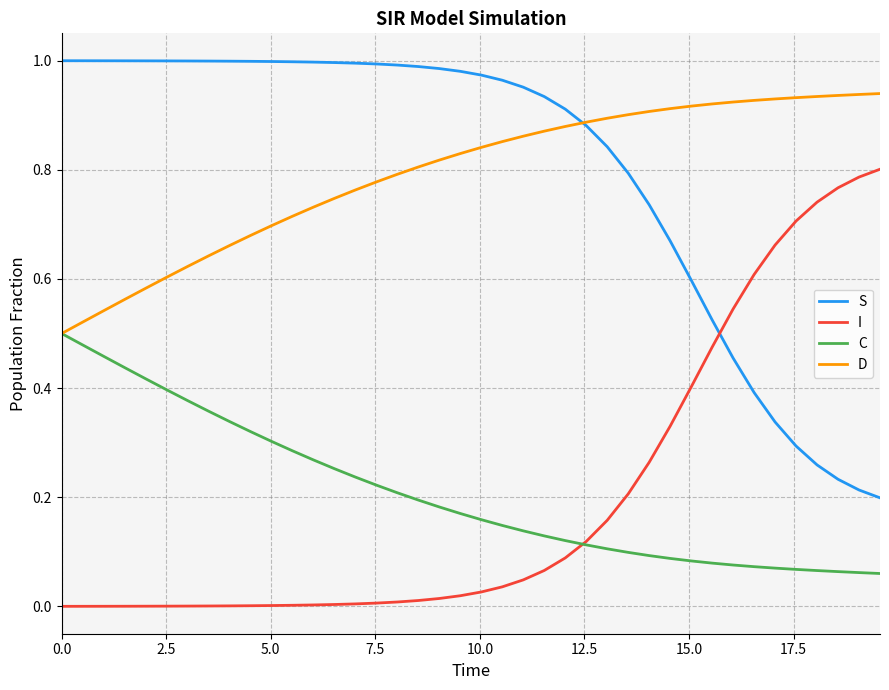

True or false: S and C cross at least once.

False